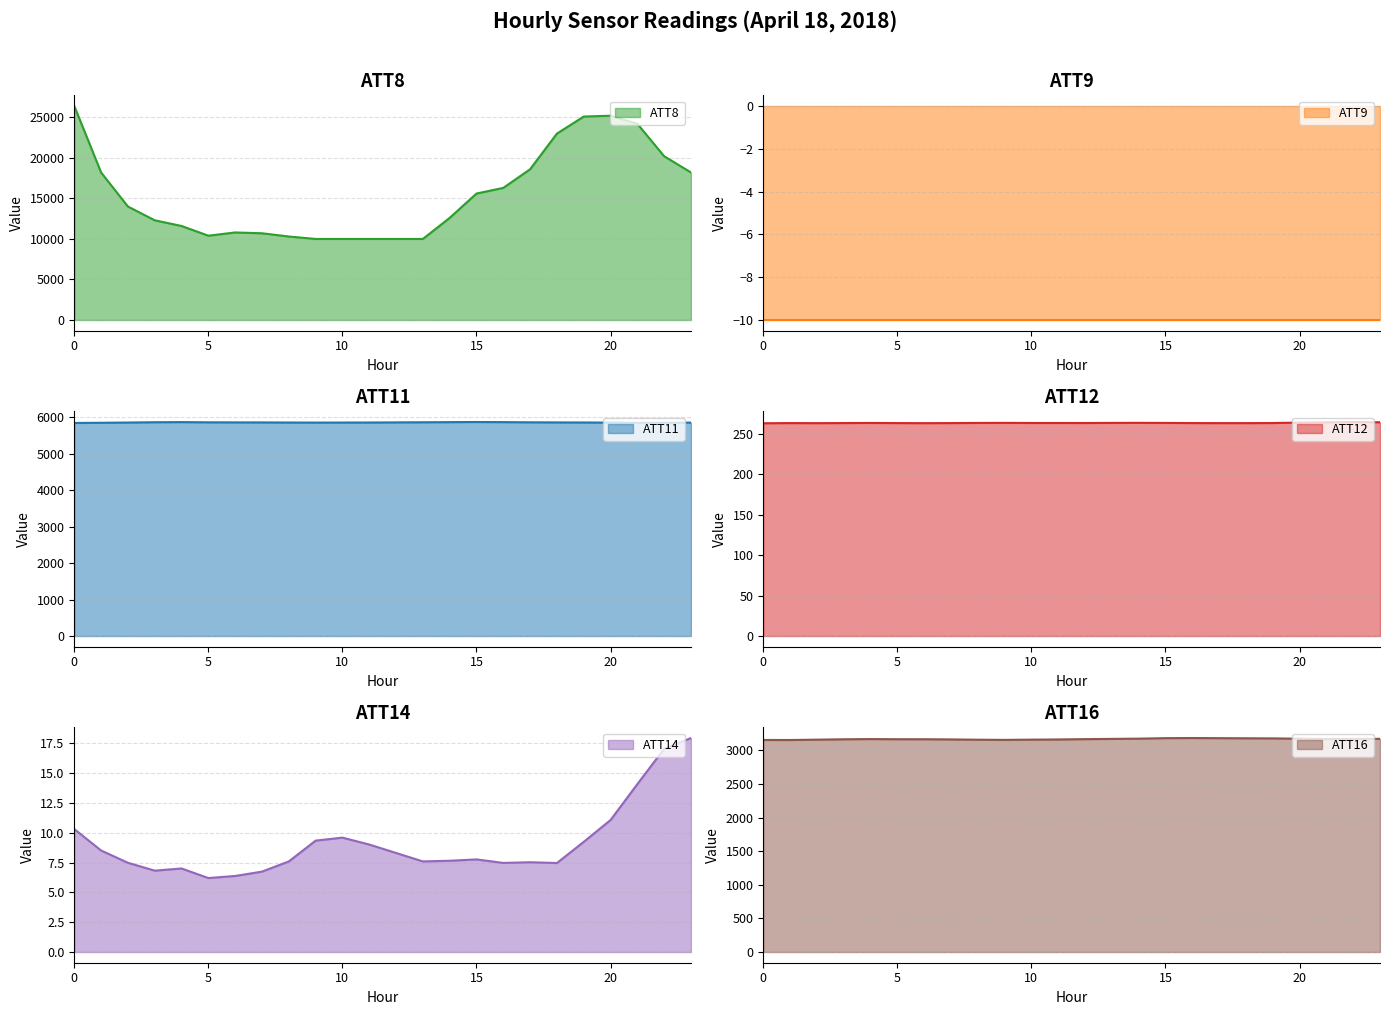

Rank the series at 10 from lowest to highest value.

ATT9, ATT14, ATT12, ATT16, ATT11, ATT8